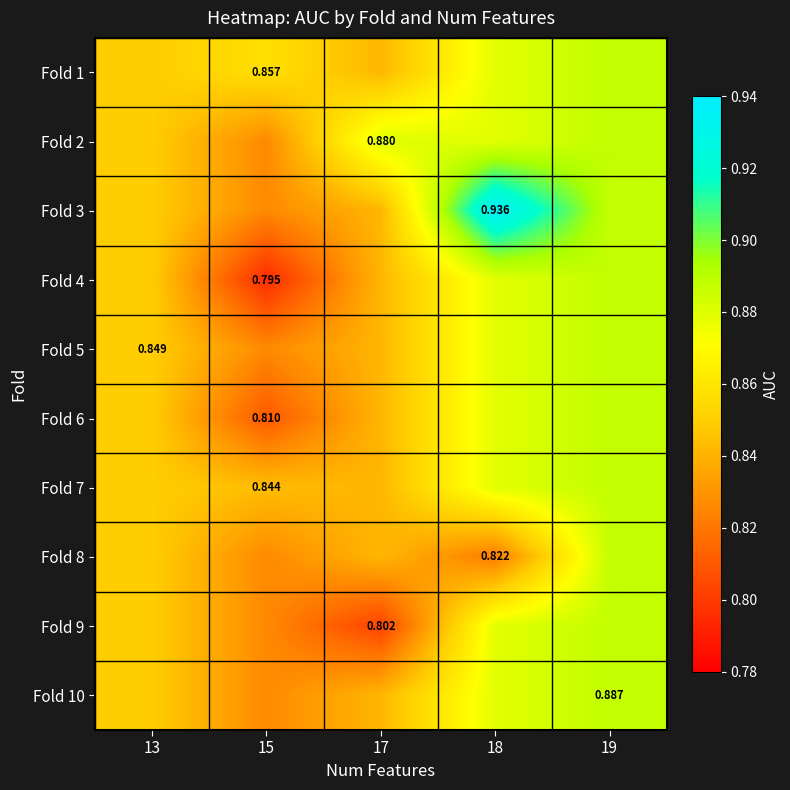

The Fold 5 series shows 0.5 at 13. True or false?

False